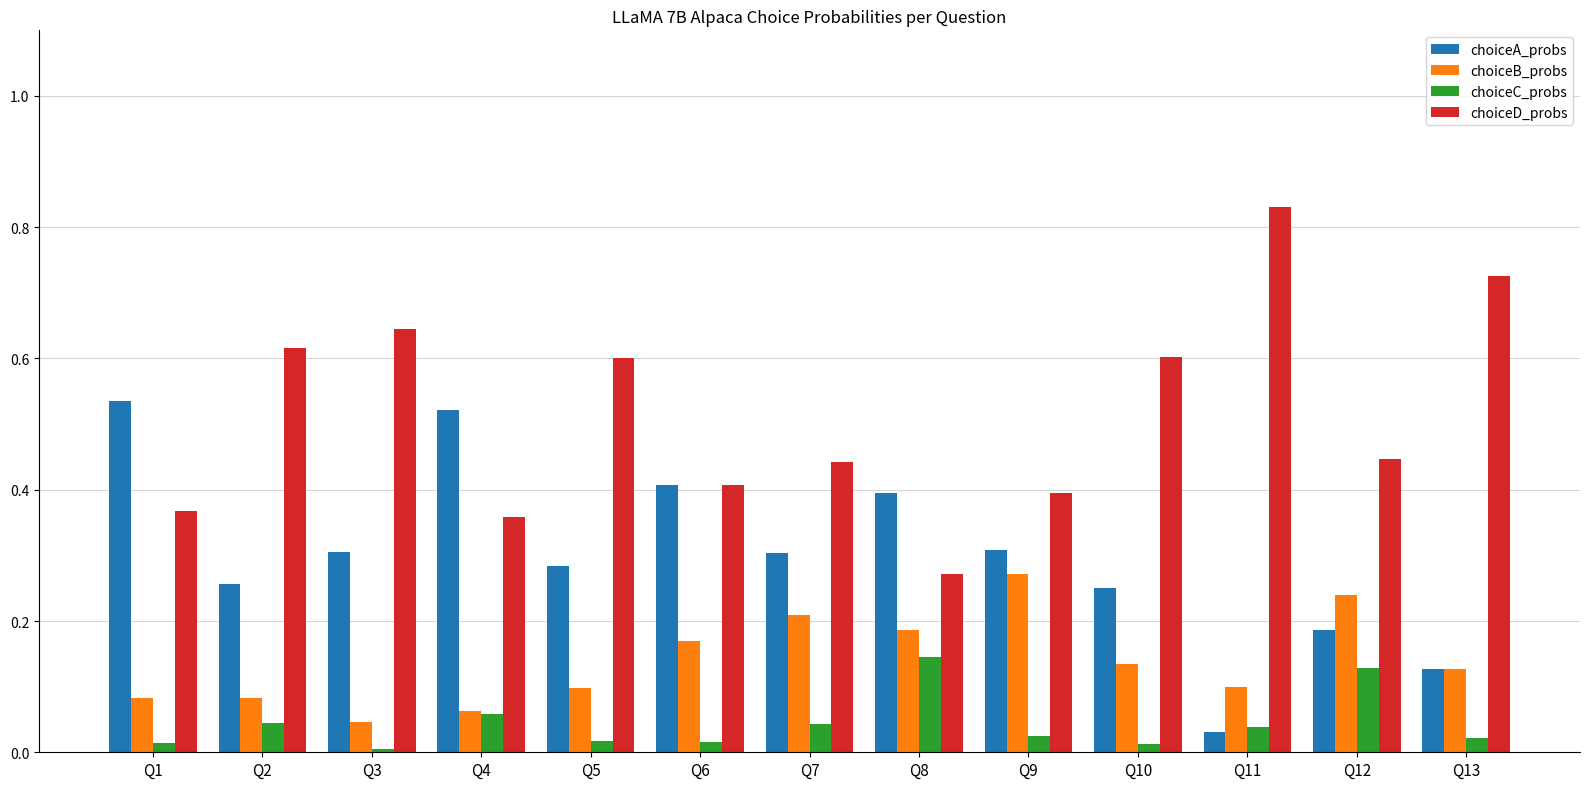

Which label corresponds to the smallest value in the chart?

Q3